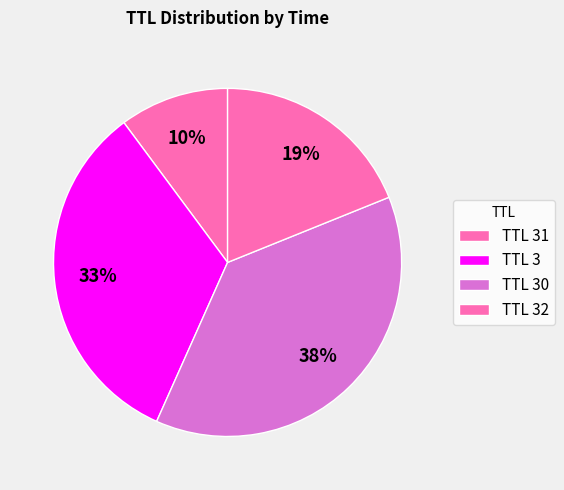

What is the smallest slice in the pie chart?

31